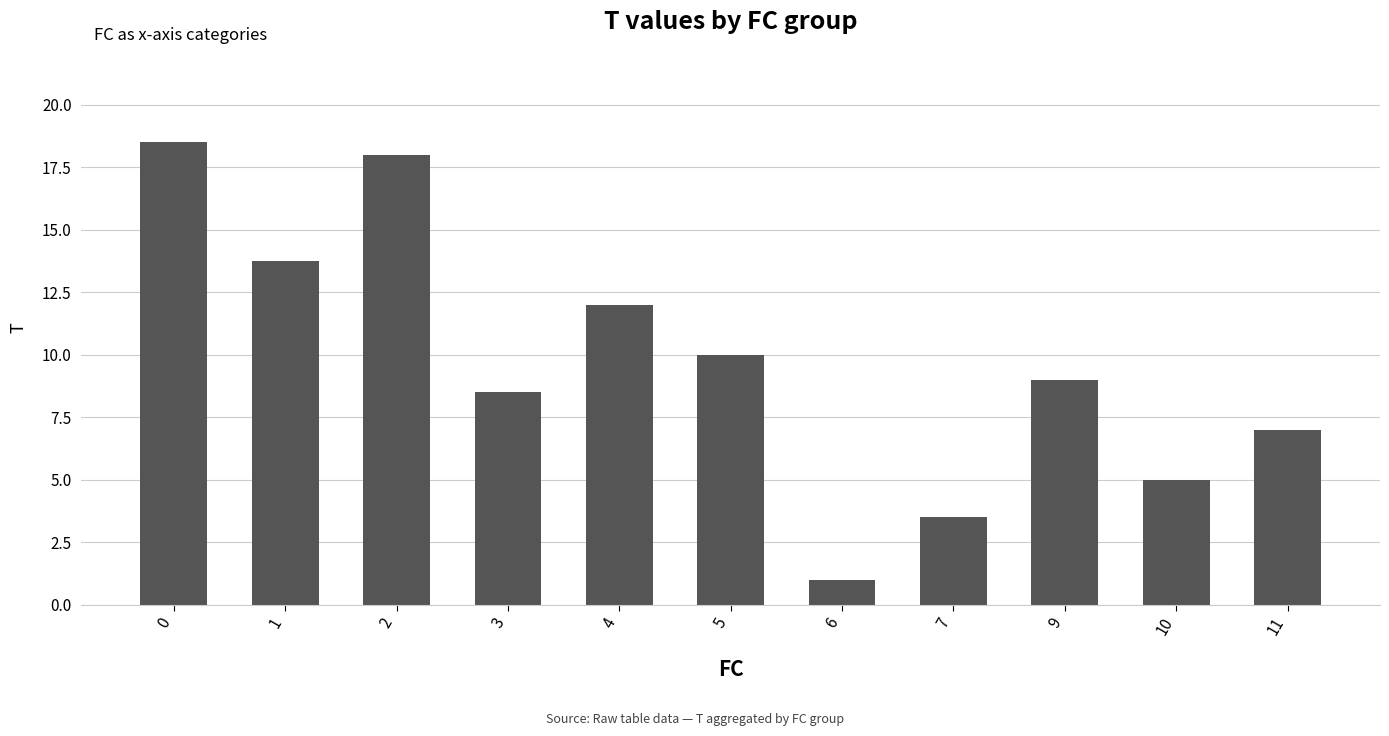

Which label corresponds to the smallest value in the chart?

6